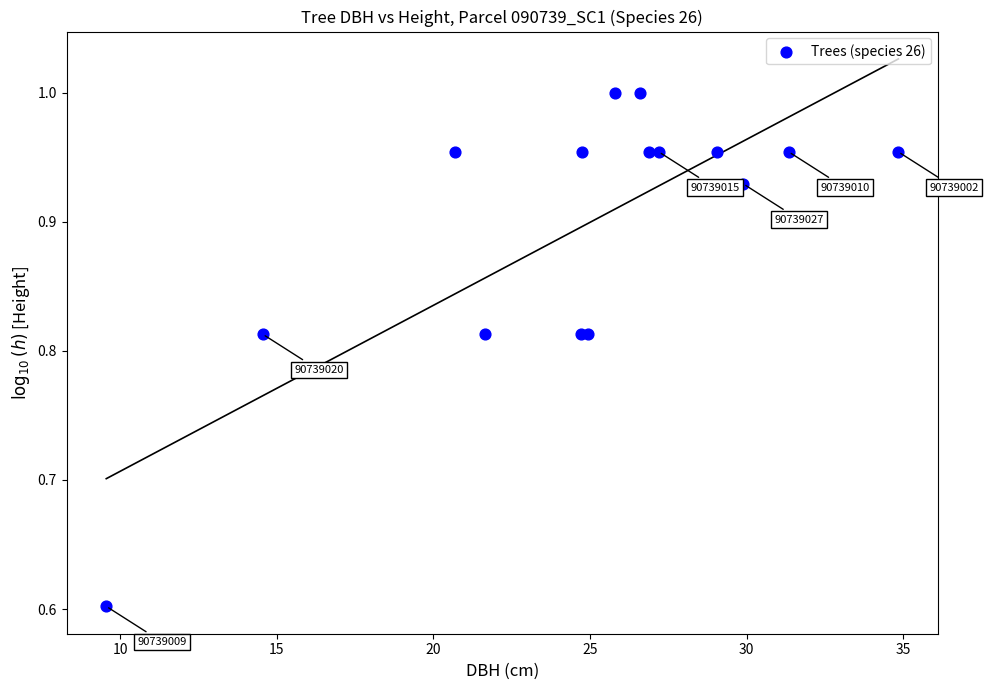

What Y value in the scatter plot is closest to 0?

0.6